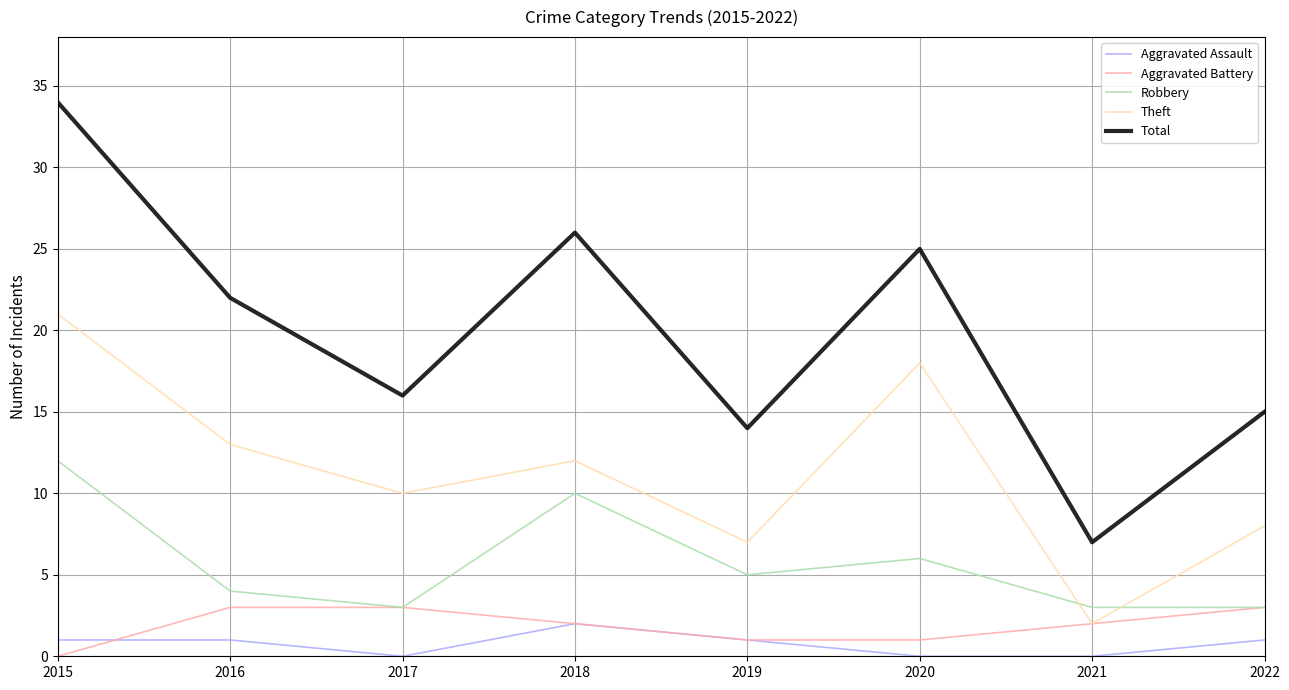

At which label is Total closest to 20?

2016